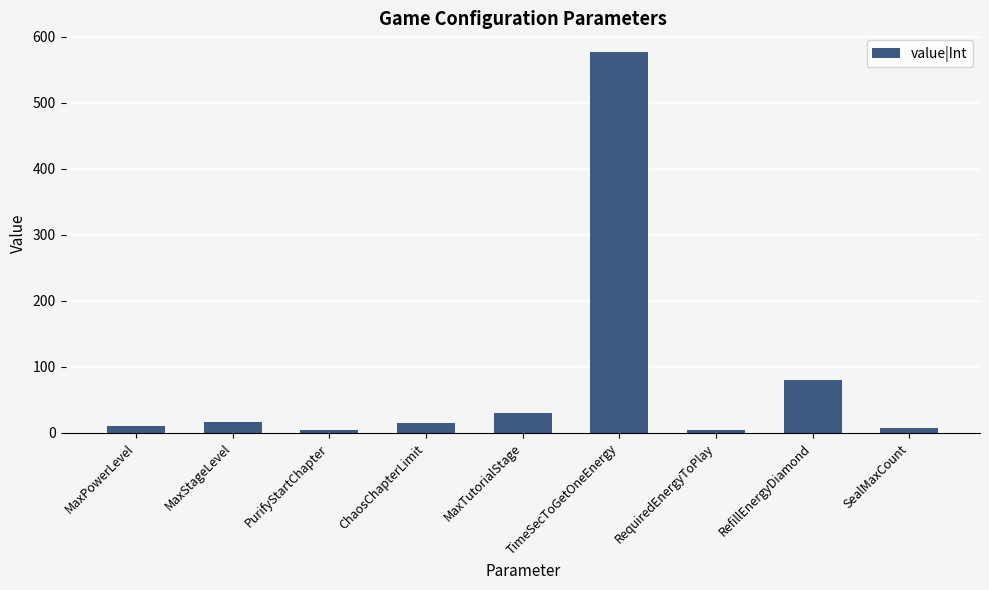

The value at MaxTutorialStage is 30. True or false?

True